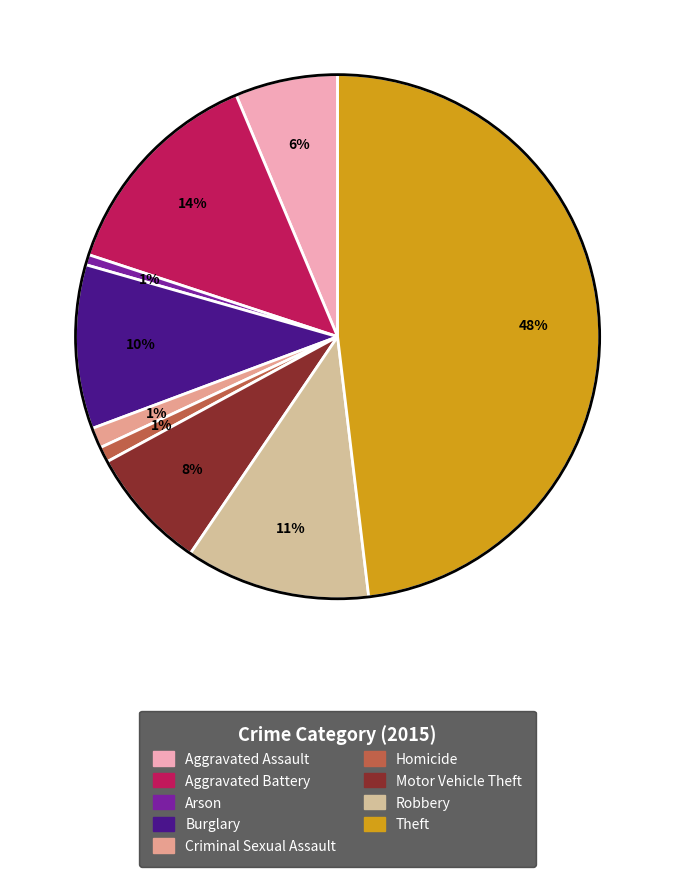

True or false: Burglary accounts for 10% of the total.

True